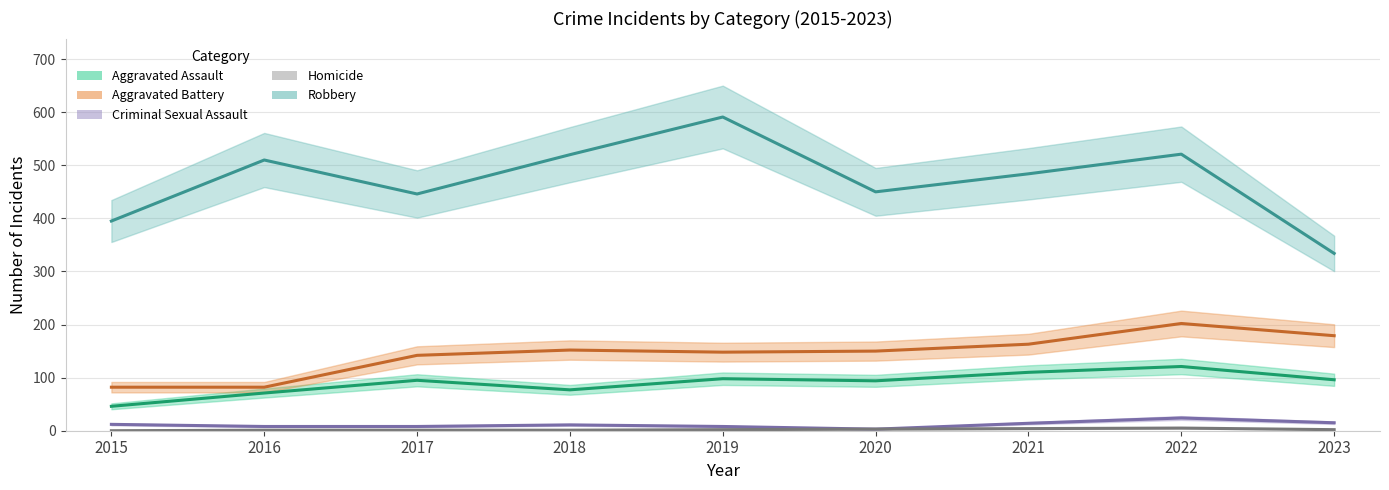

Which has a higher value, 2015 or 2023?

2023